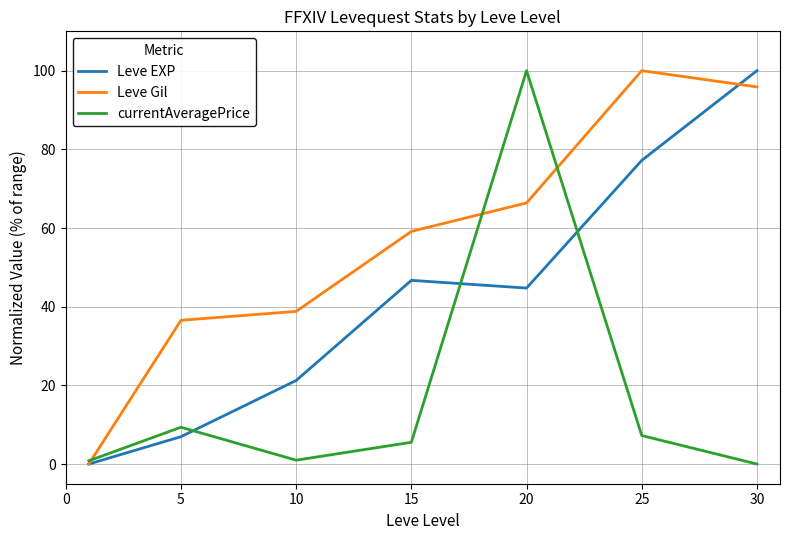

List the series in order of their overall mean, lowest first.

currentAveragePrice, Leve EXP, Leve Gil